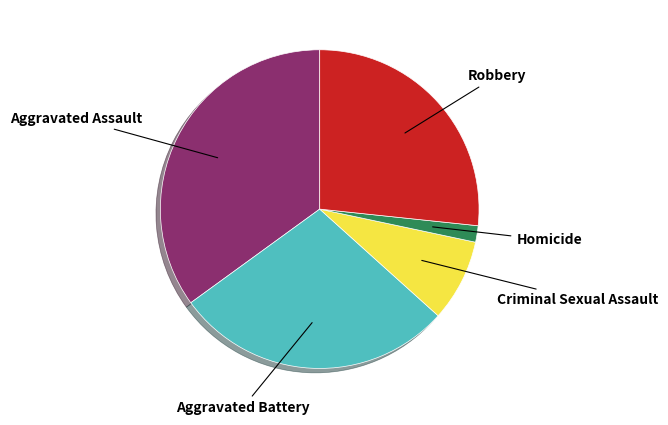

True or false: Aggravated Battery accounts for 28% of the total.

True